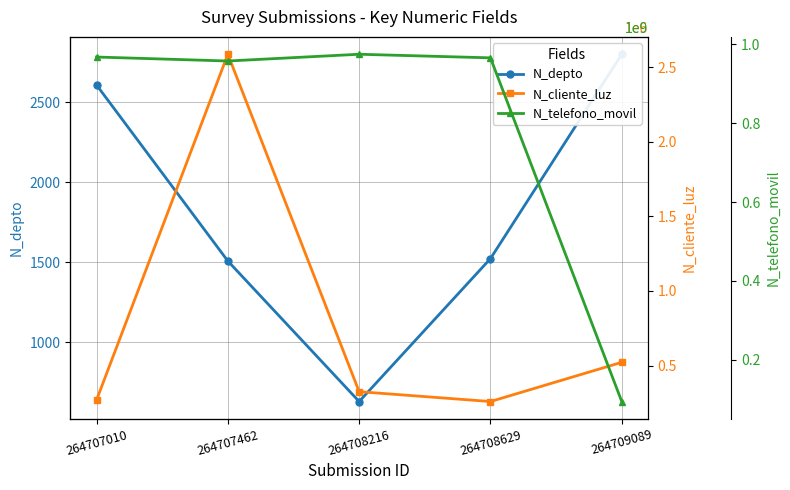

In N_cliente_luz, how many points are lower than both neighbors (excluding endpoints)?

1